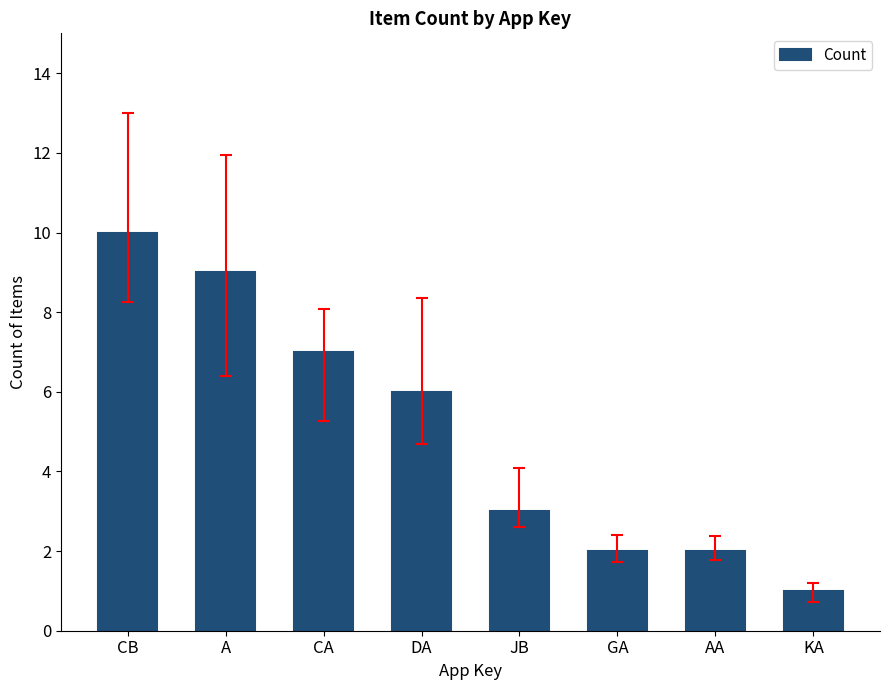

What is the label of the 2nd bar from the left?

A